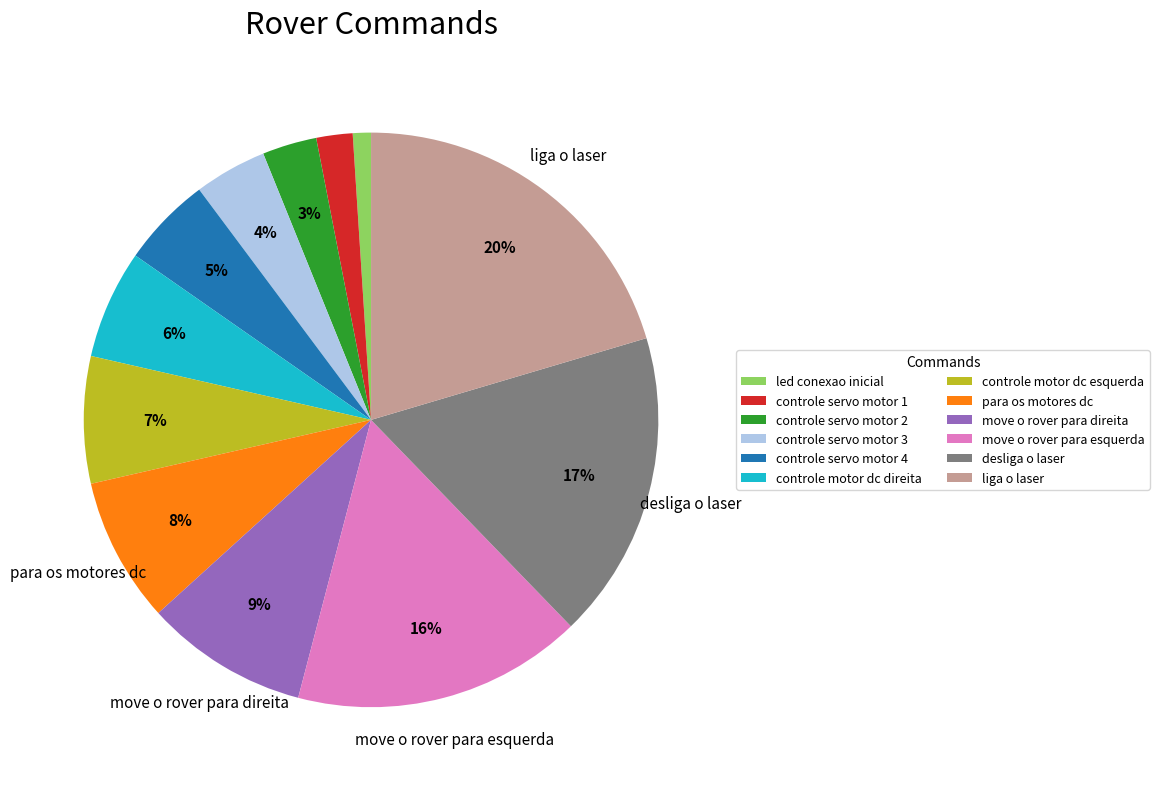

Approximately how many times larger is the value at para os motores dc compared to controle servo motor 1?

4.0